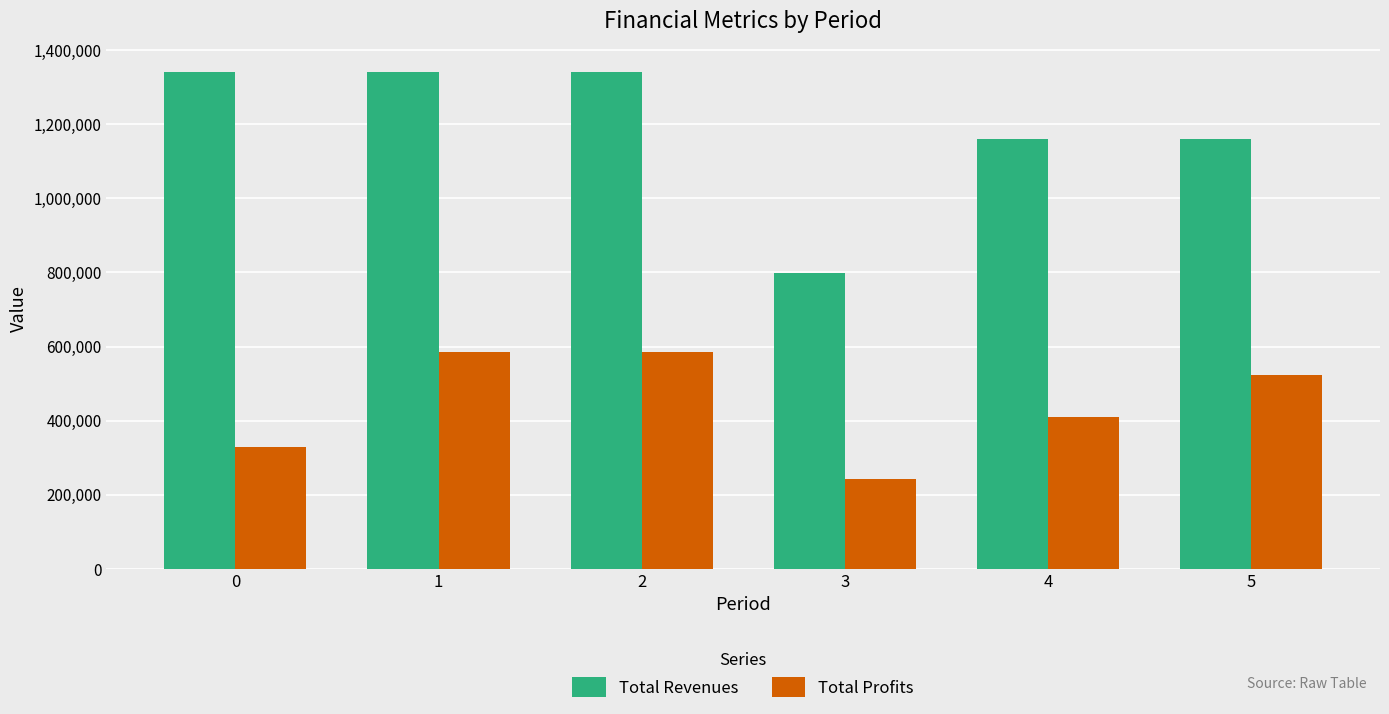

True or false: Total Revenues has a value of 810469.2 at 1.

False